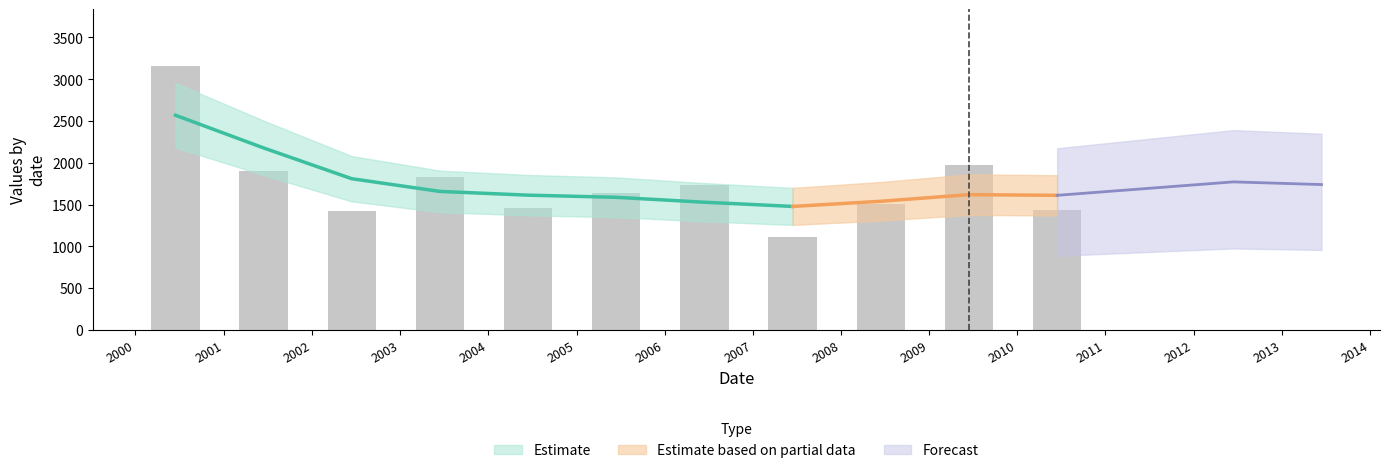

What is the value of the 5th bar from the left?

1459.9